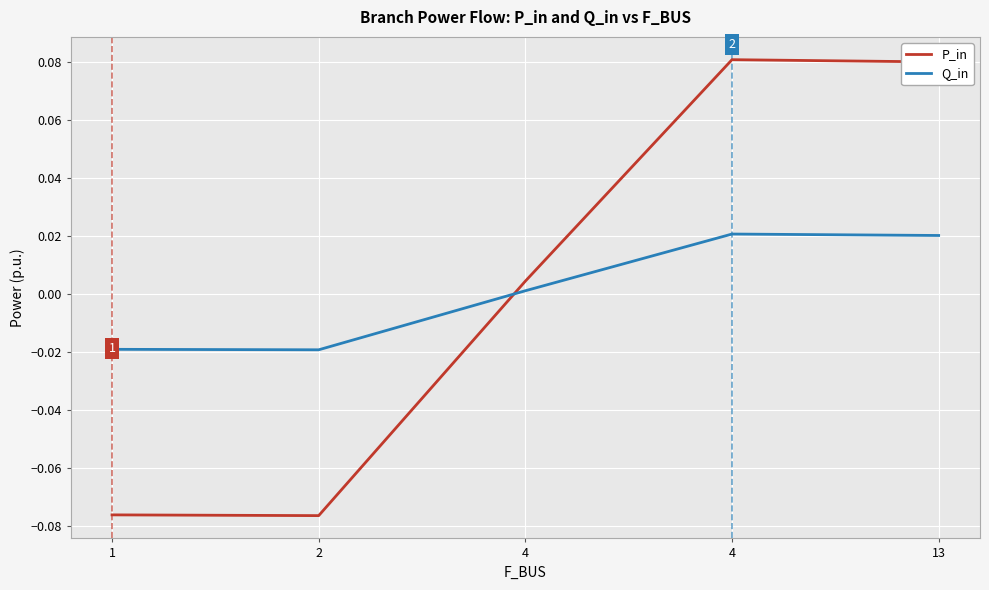

What are all the series names shown in the legend?

P_in, Q_in